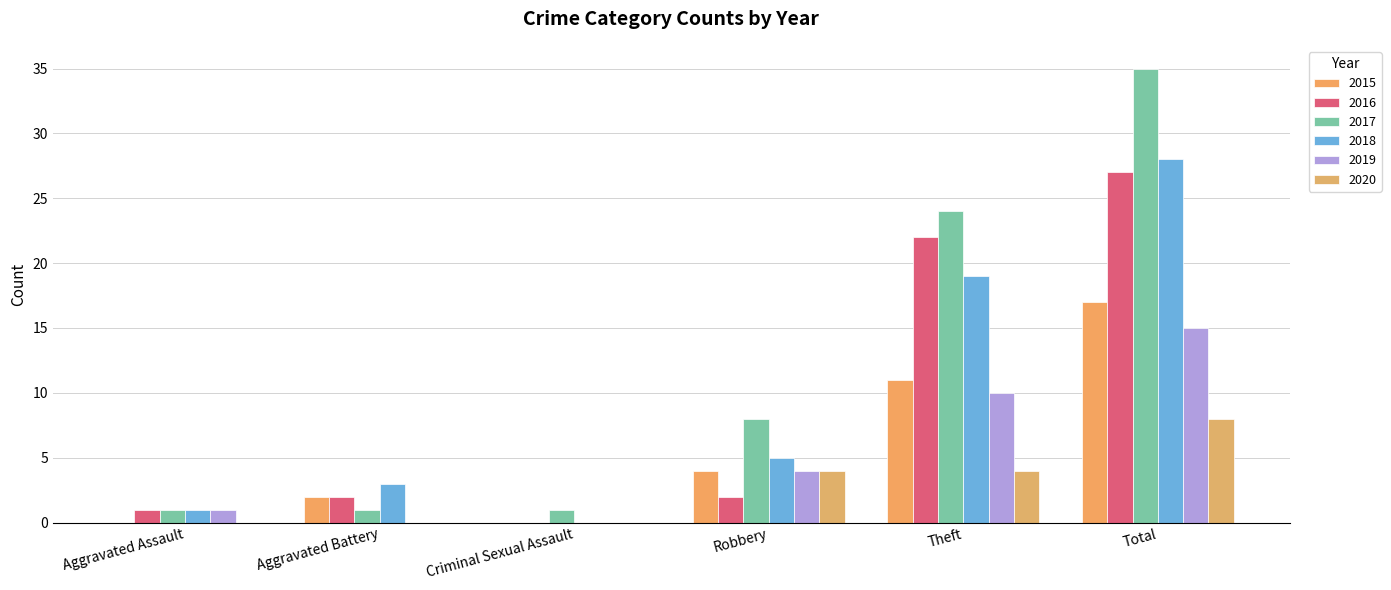

How many distinct data groups are displayed?

6